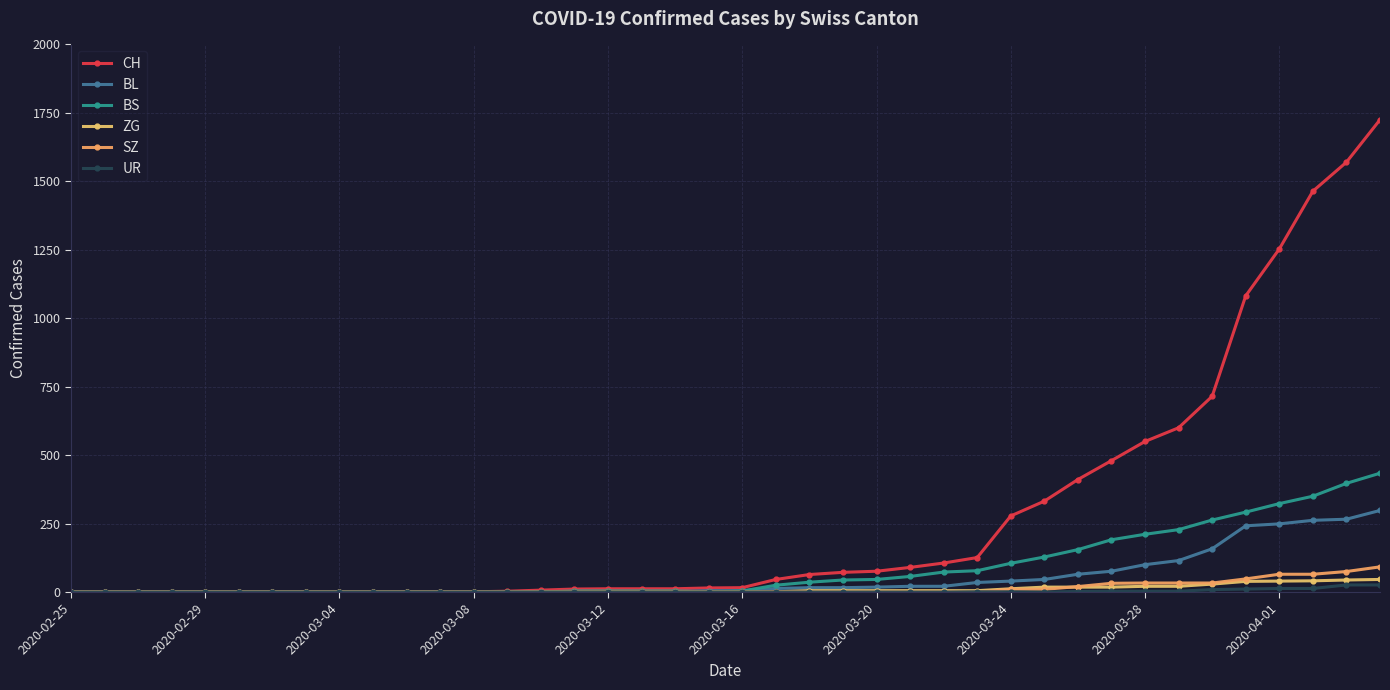

What are all the series names shown in the legend?

CH, BL, BS, ZG, SZ, UR